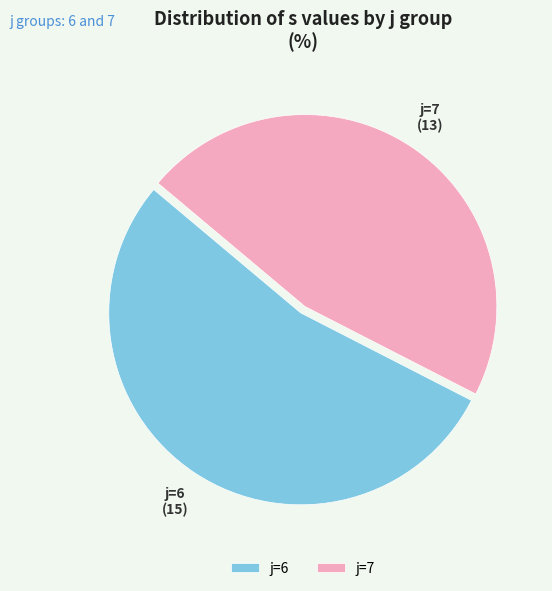

Do j=6 and j=7 together represent more than half of the pie?

Yes